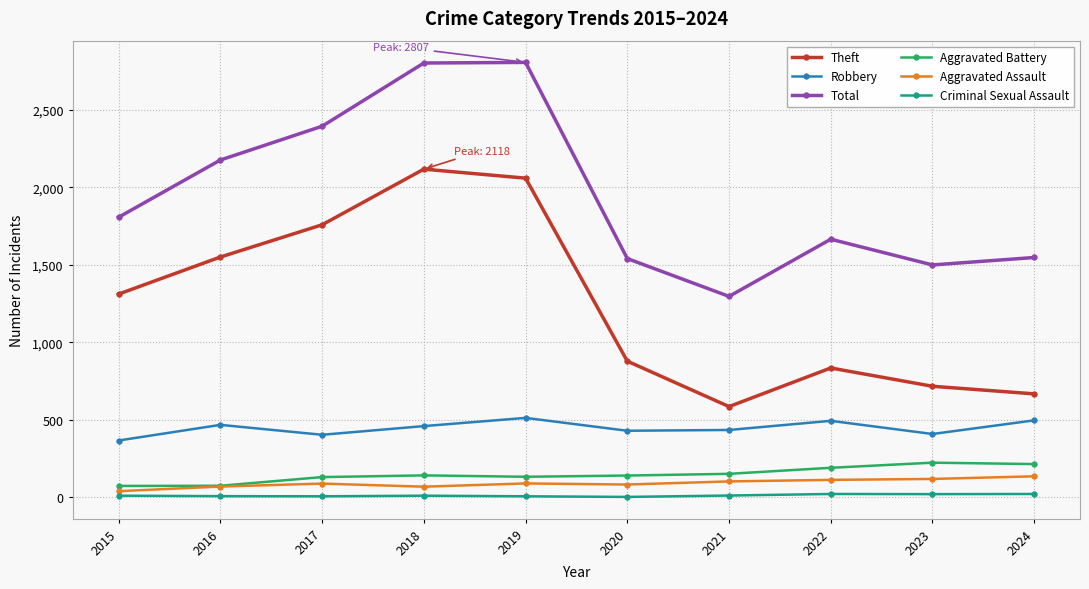

True or false: Total and Theft intersect in this chart.

False